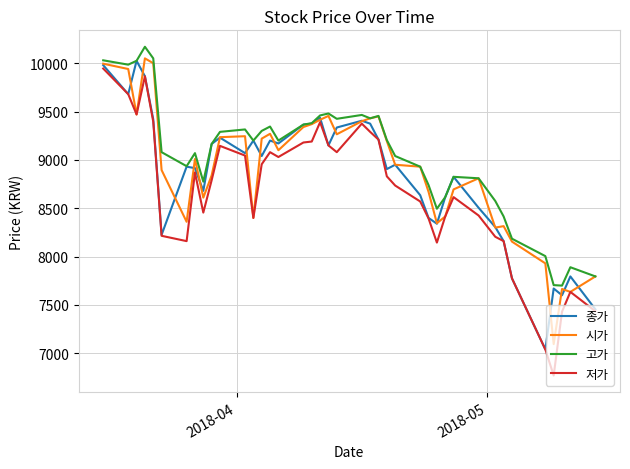

Which series has the widest spread of values?

저가